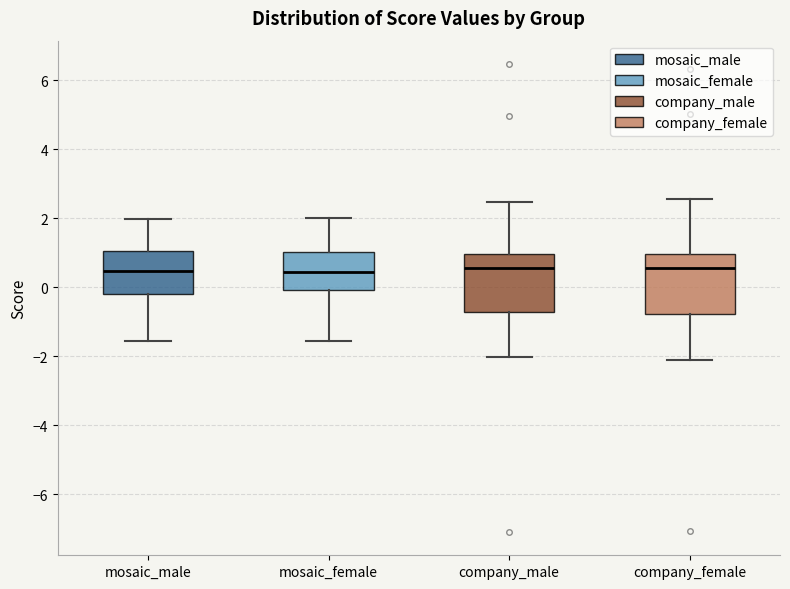

Where is the upper edge of the box for mosaic_female on the y-axis? The values are not printed on the chart, so give them approximately, as read against the axis.

1.0